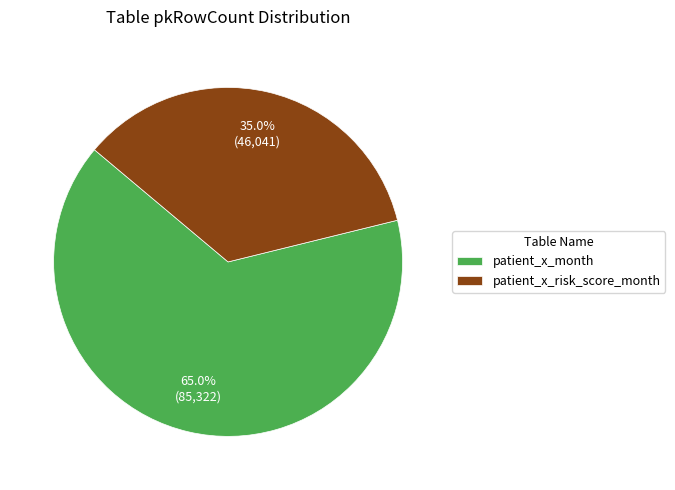

The patient_x_month slice represents 79% of the pie. True or false?

False